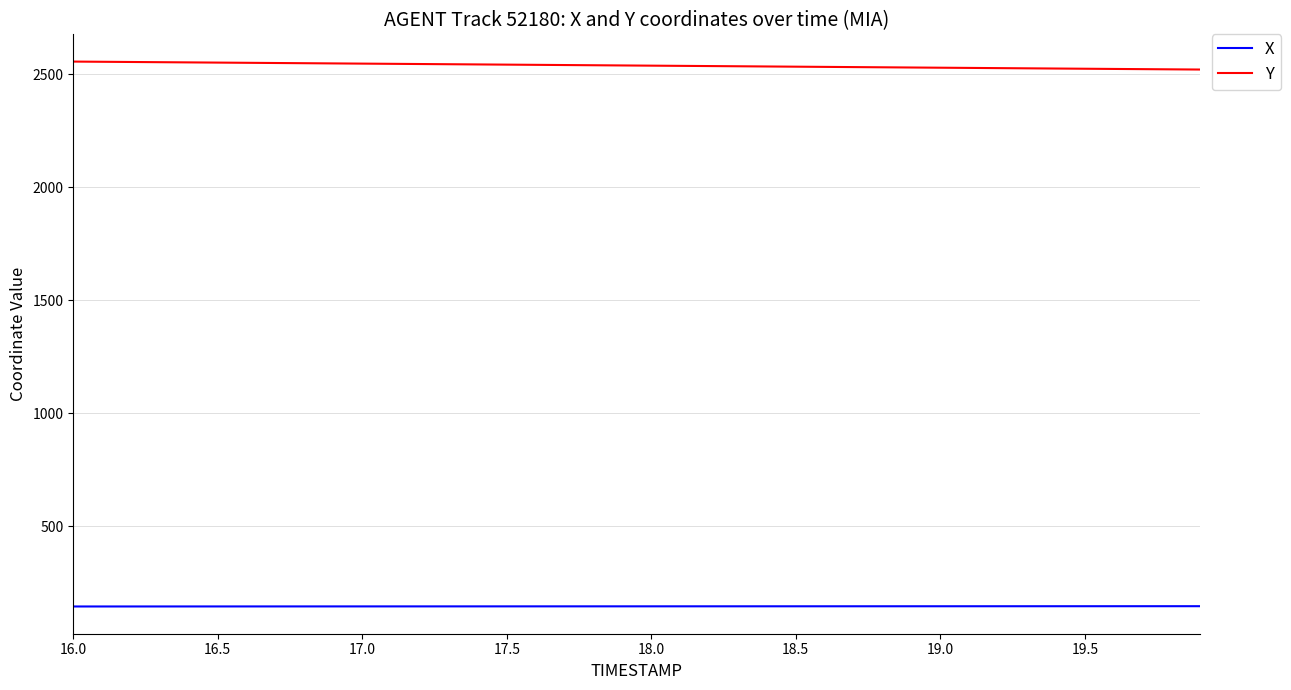

True or false: X and Y cross at least once.

False